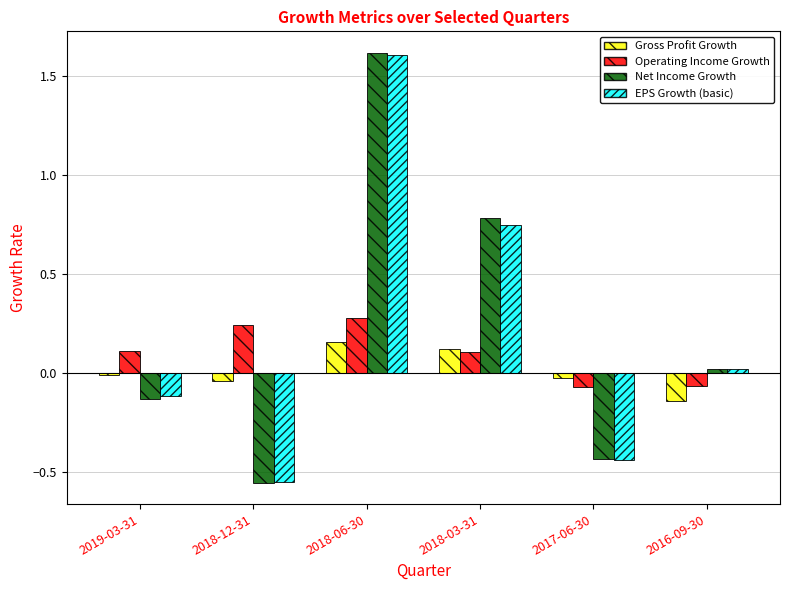

Is it true that EPS Growth (basic) equals 0.9 at 2018-06-30?

False